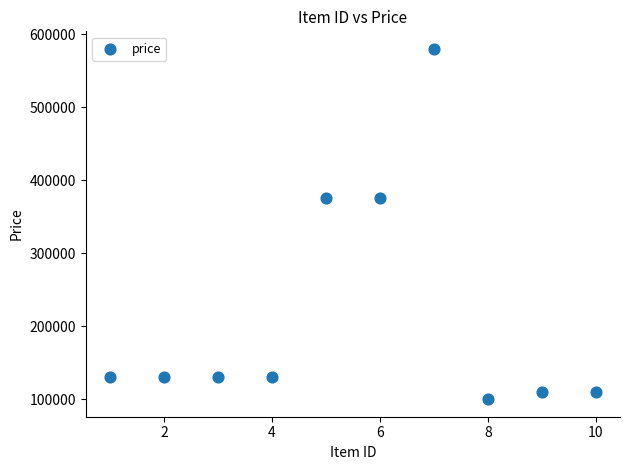

What is the average X value?

6